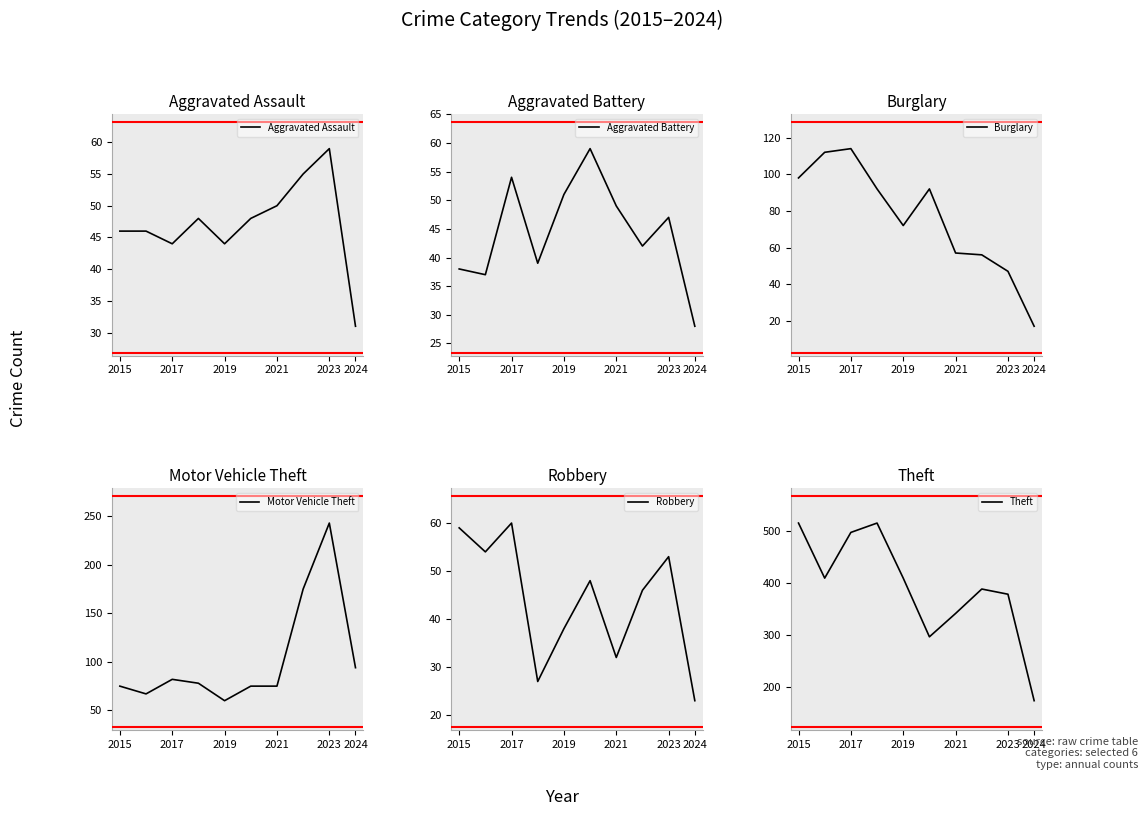

At how many categories does at least one series exceed 302?

8